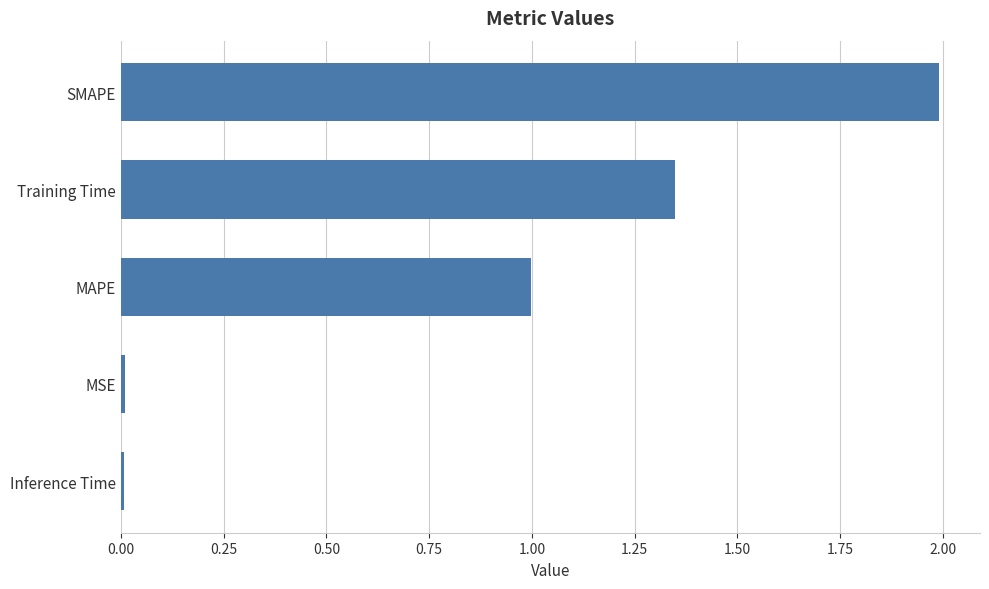

What is the sum of all values?

4.4